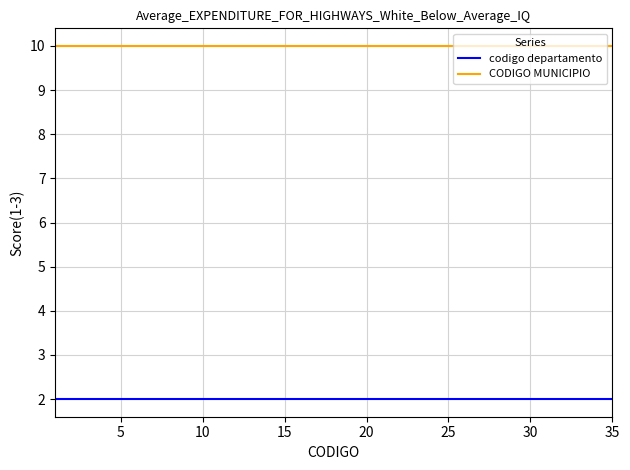

Reading right to left, extract all data points from this chart.

codigo departamento: 2	2	2	2	2	2	2	2	2	2	2	2	2	2	2	2	2	2	2	2	2	2	2	2	2	2	2	2	2	2	2	2	2	2	2
CODIGO MUNICIPIO: 10	10	10	10	10	10	10	10	10	10	10	10	10	10	10	10	10	10	10	10	10	10	10	10	10	10	10	10	10	10	10	10	10	10	10